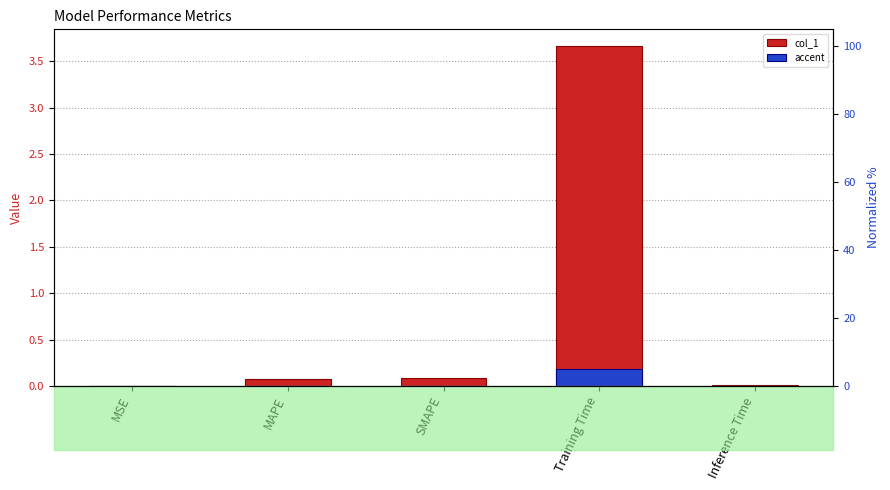

List the labels in order of accent value, smallest first.

MSE, Inference Time, MAPE, SMAPE, Training Time